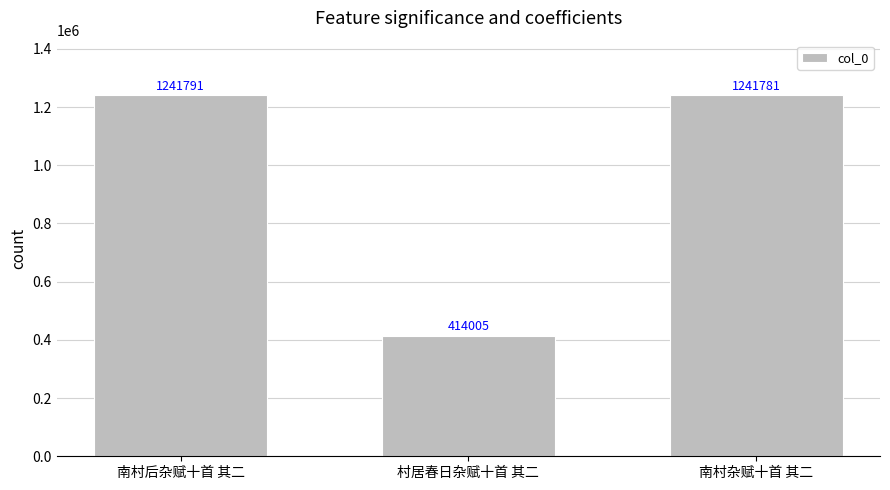

True or false: the data shows 1241781 at 南村杂赋十首 其二.

True